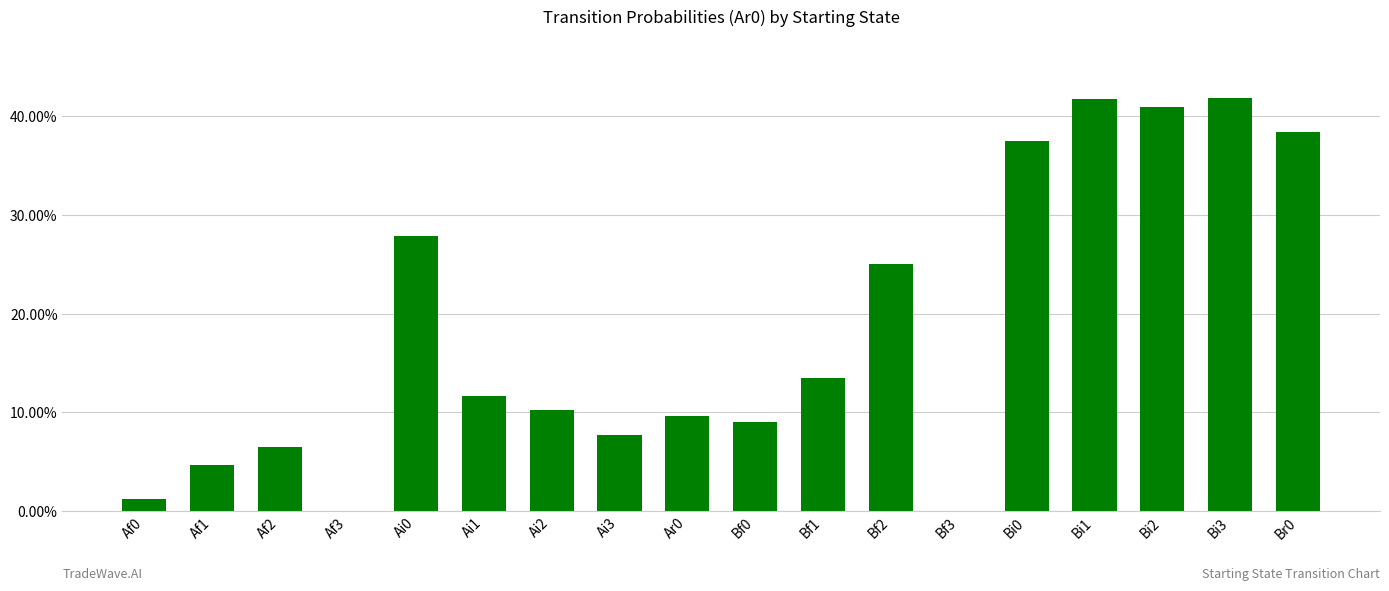

Between Bi3 and Ar0, which is larger?

Bi3